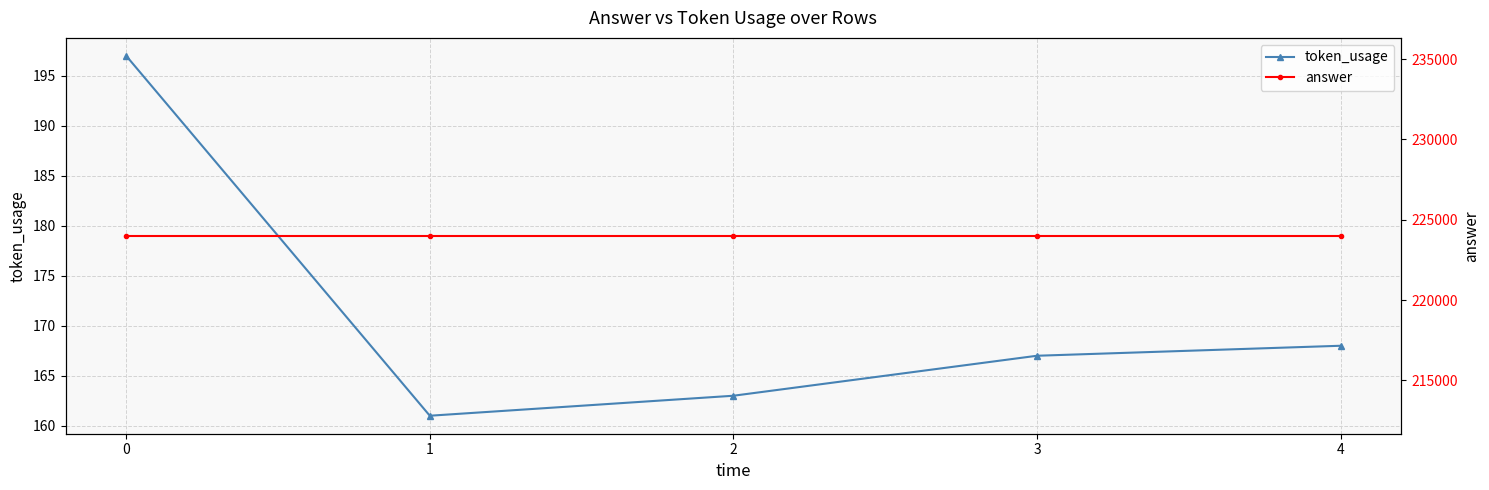

True or false: answer has a value of 224000 at 1.

True